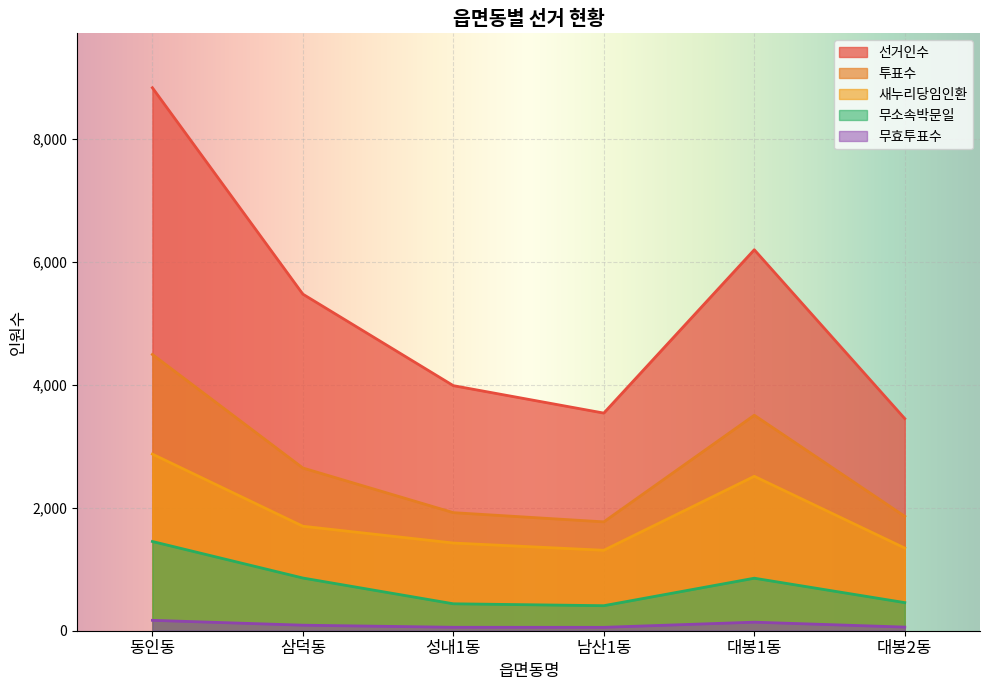

At how many categories does at least one series exceed 794?

6